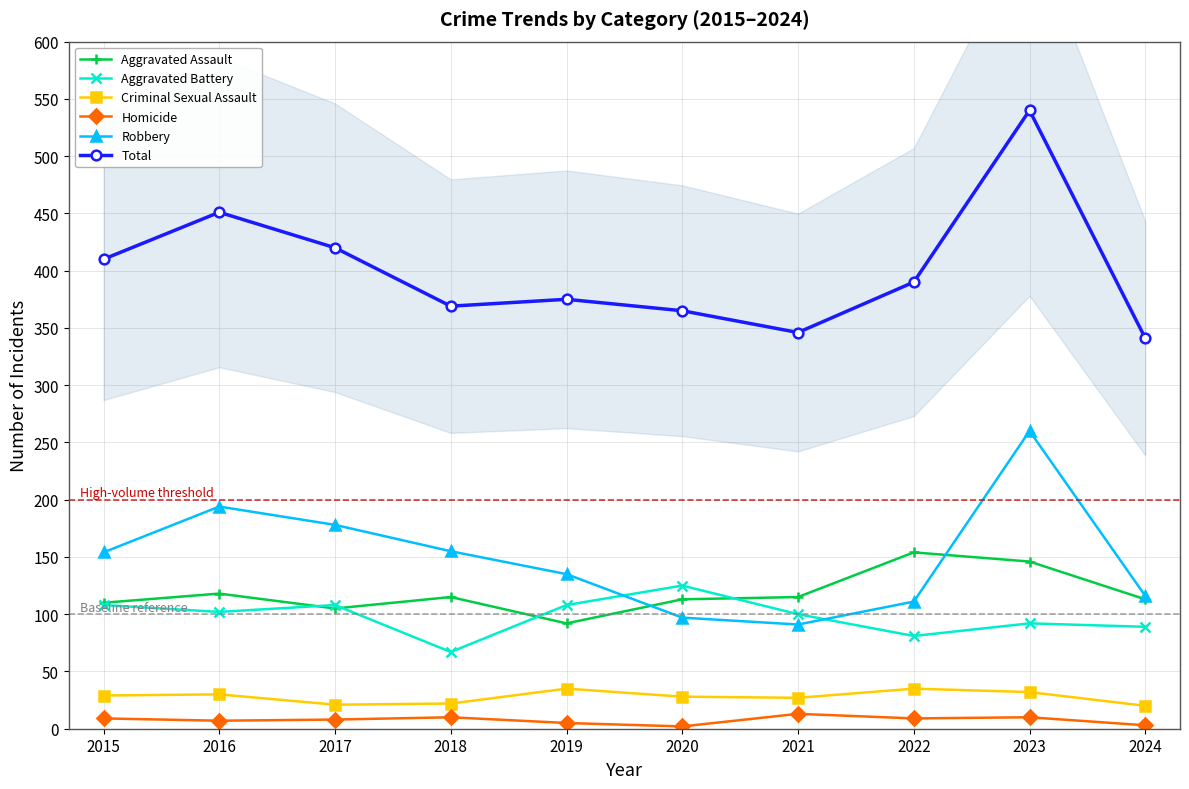

What is the value of the Criminal Sexual Assault point at the 10th from the left?

20